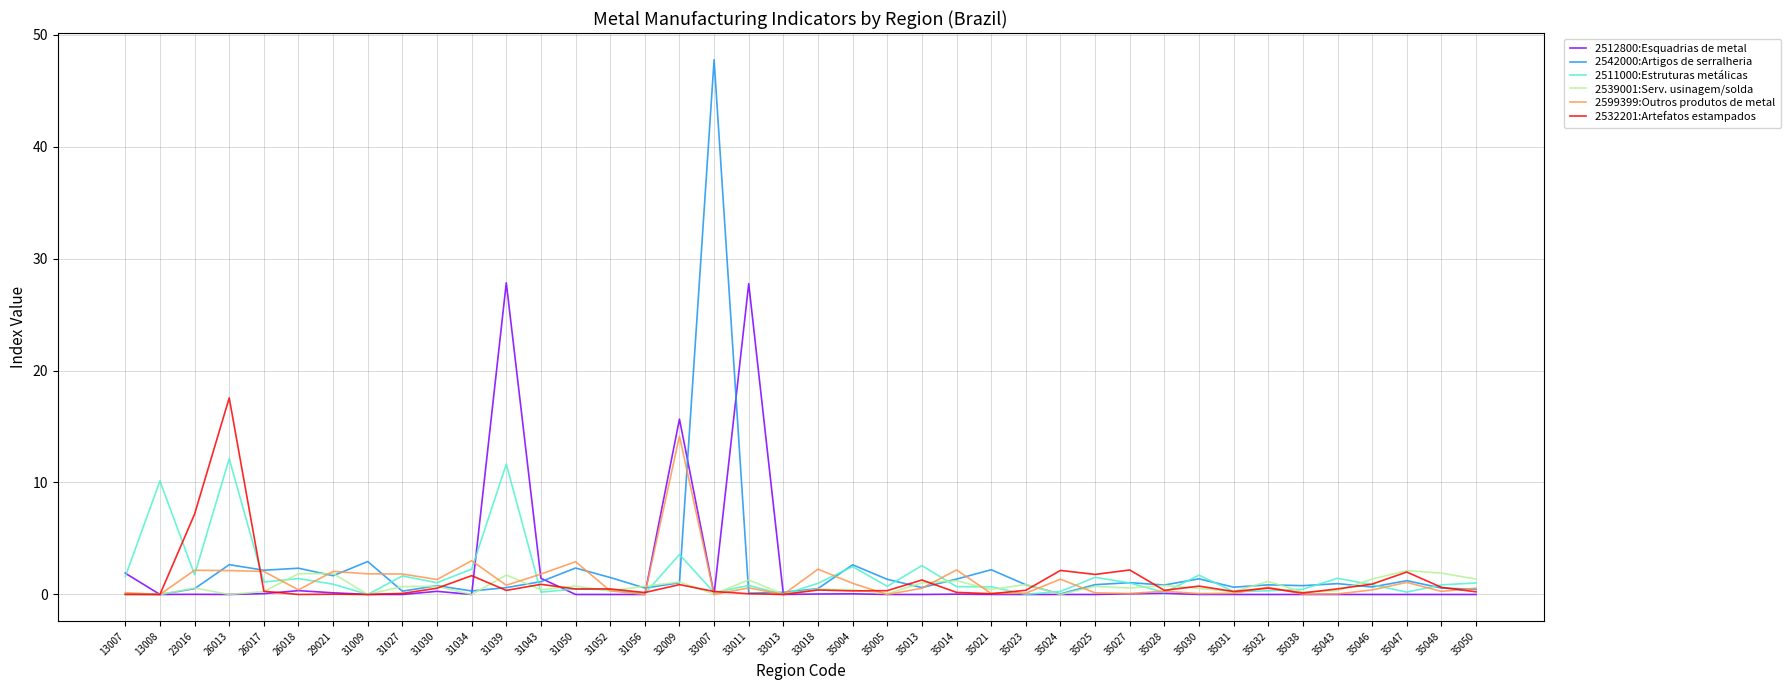

Is it true that 2512800:Esquadrias de metal equals 0.0 at 35046?

True